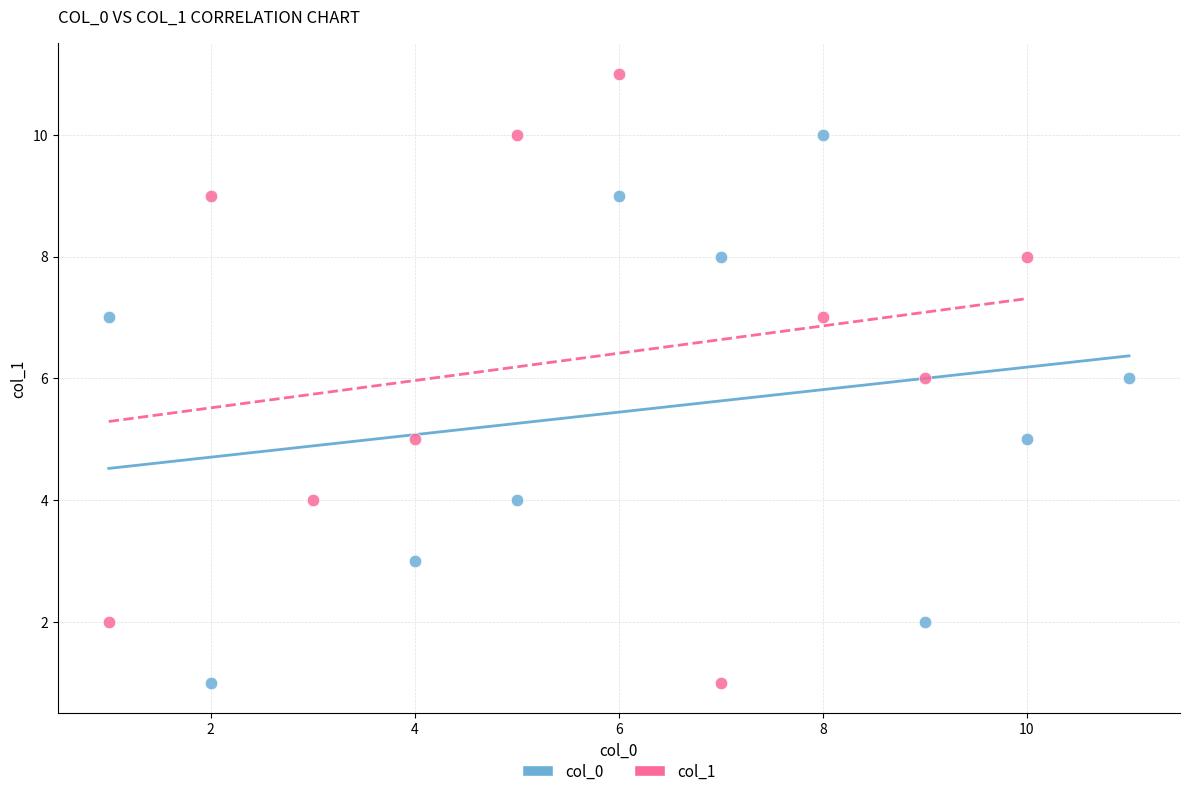

What are all the series names shown in the legend?

col_0, col_1